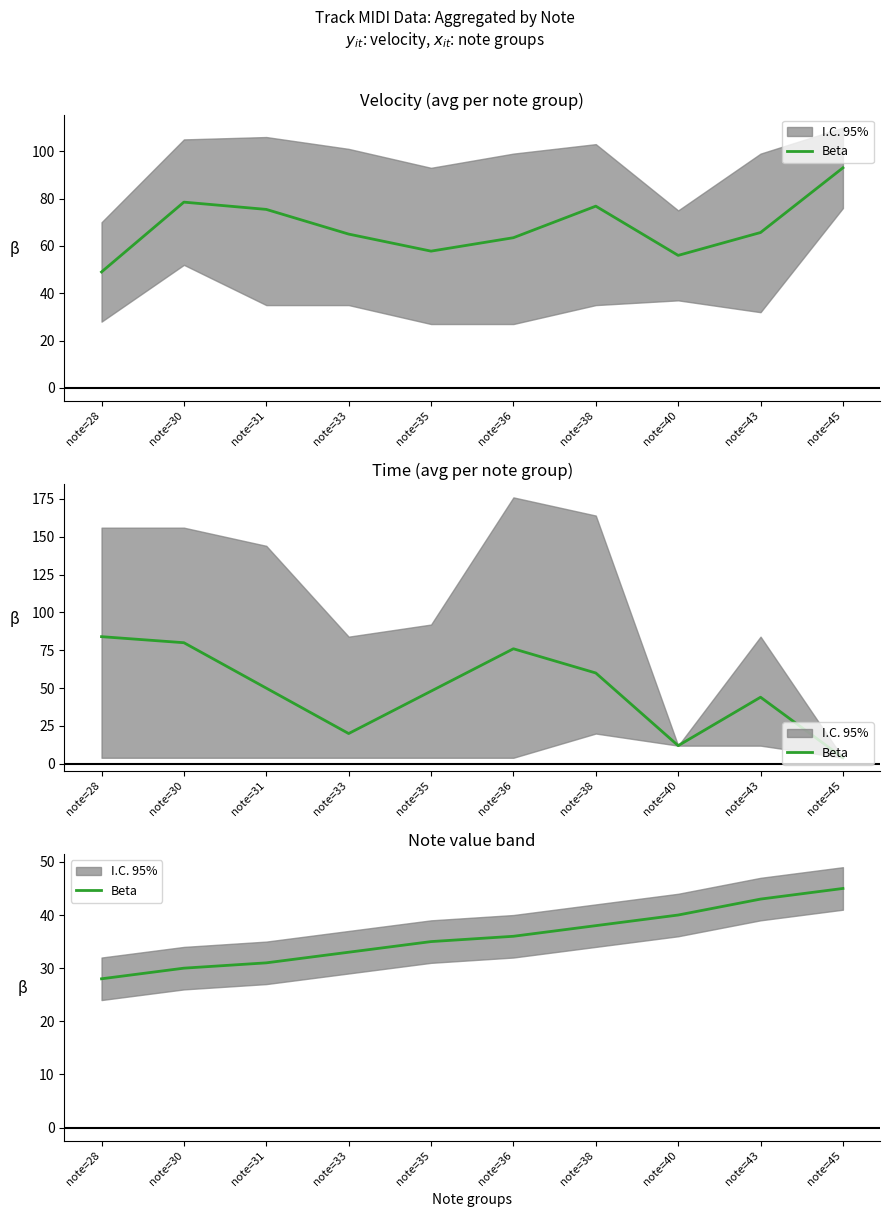

How many data points are less than 36?

5